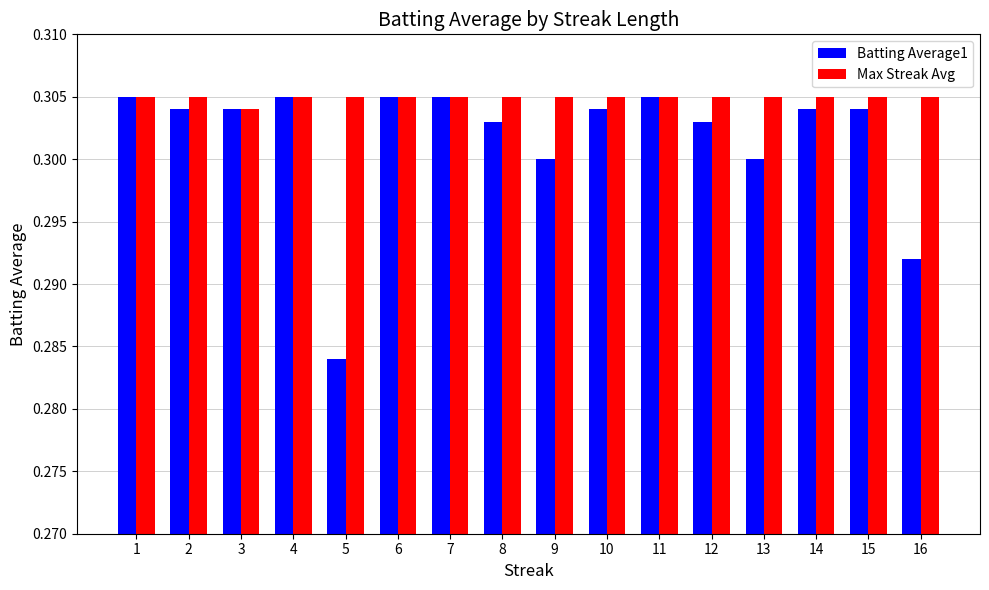

Count the Batting Average1 values in the range 0 to 1.

16